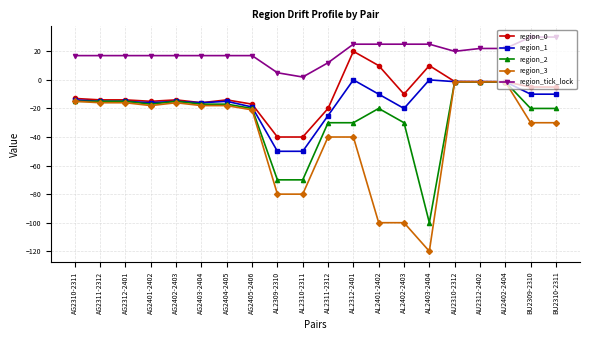

What is the total value across all series at AG2311-2312?

-43.0